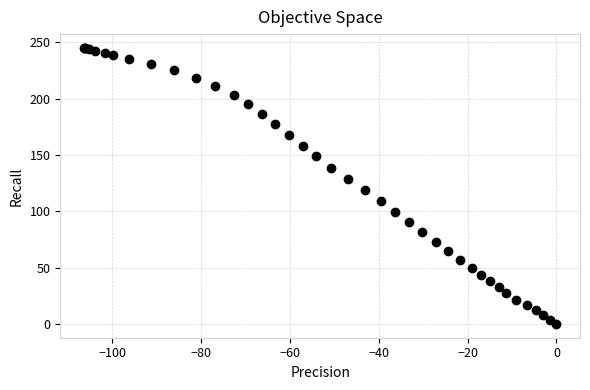

What Y value in the scatter plot is closest to 122?

118.6